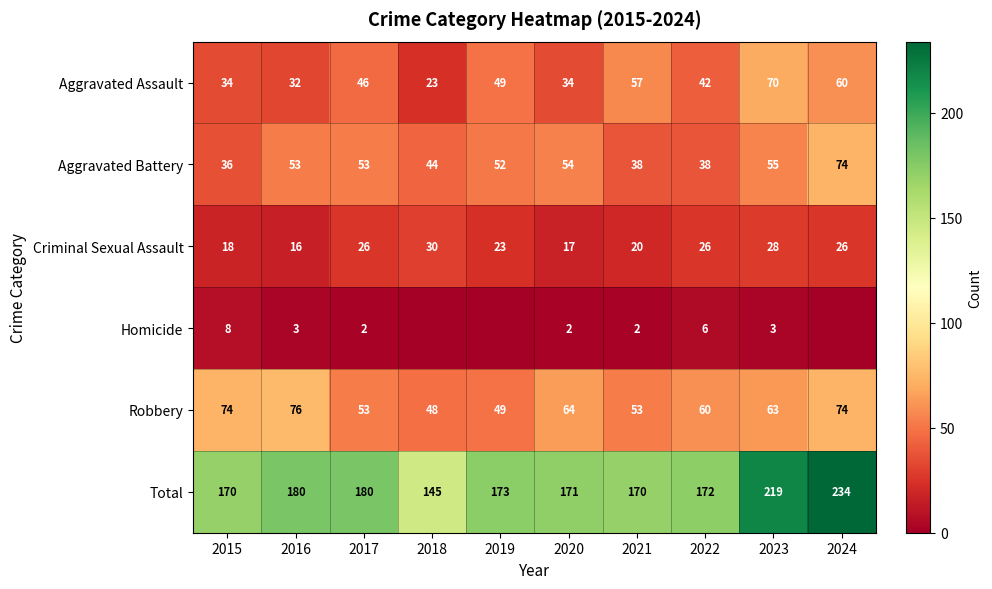

The Criminal Sexual Assault series shows 3 at 2016. True or false?

False